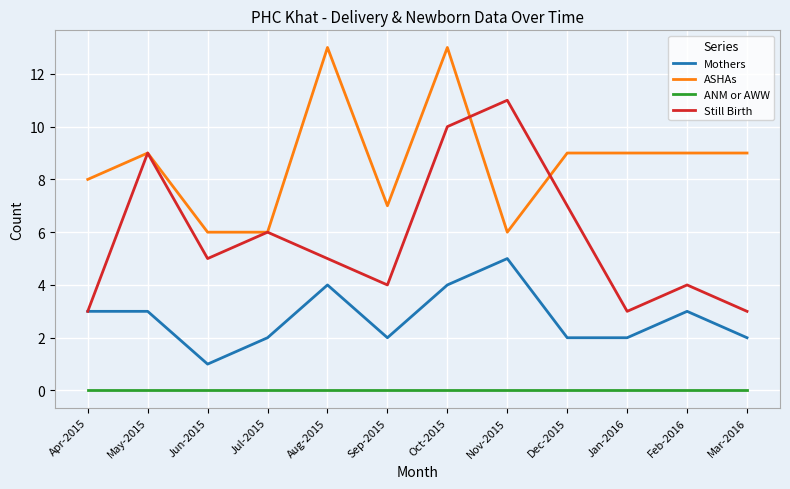

What is the approximate value of Still Birth at Mar-2016?

3